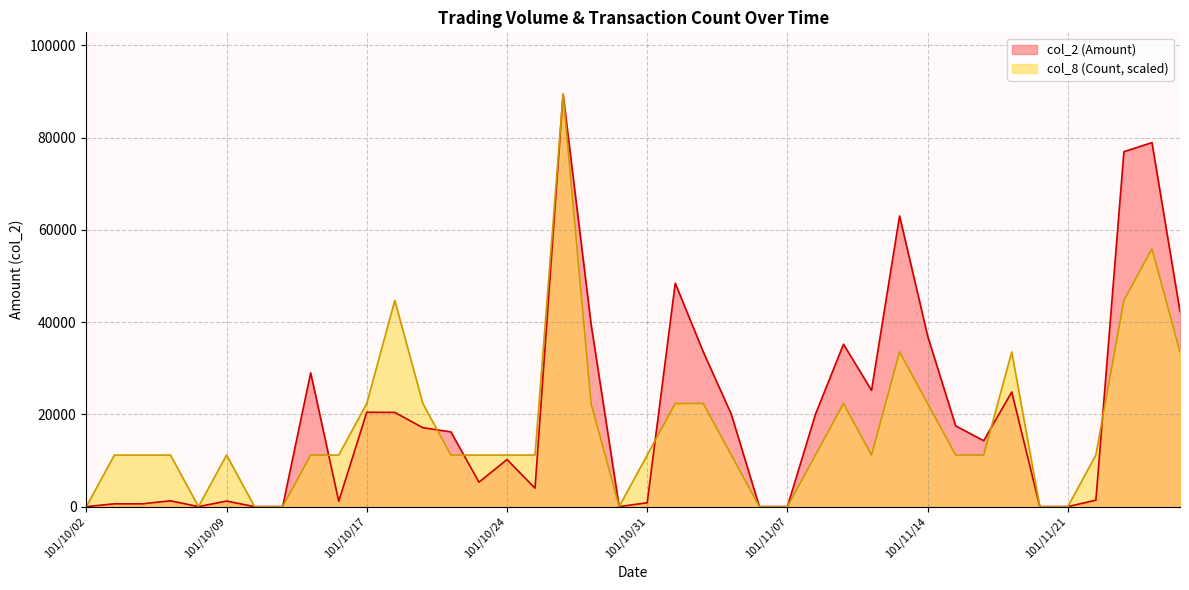

True or false: col_8 has more than 0 interior local peaks.

True